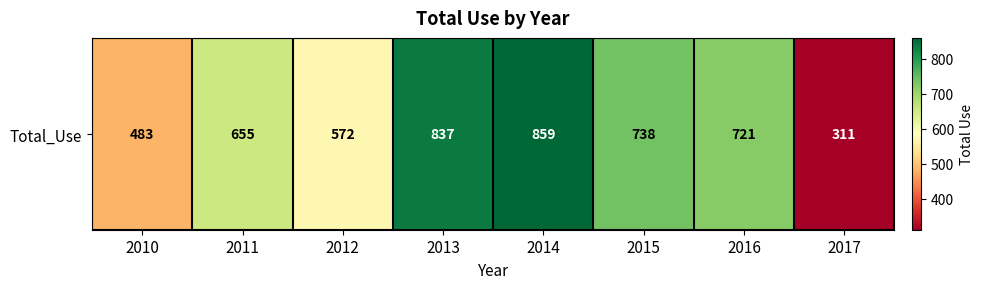

Which category has the highest value across all series?

2014